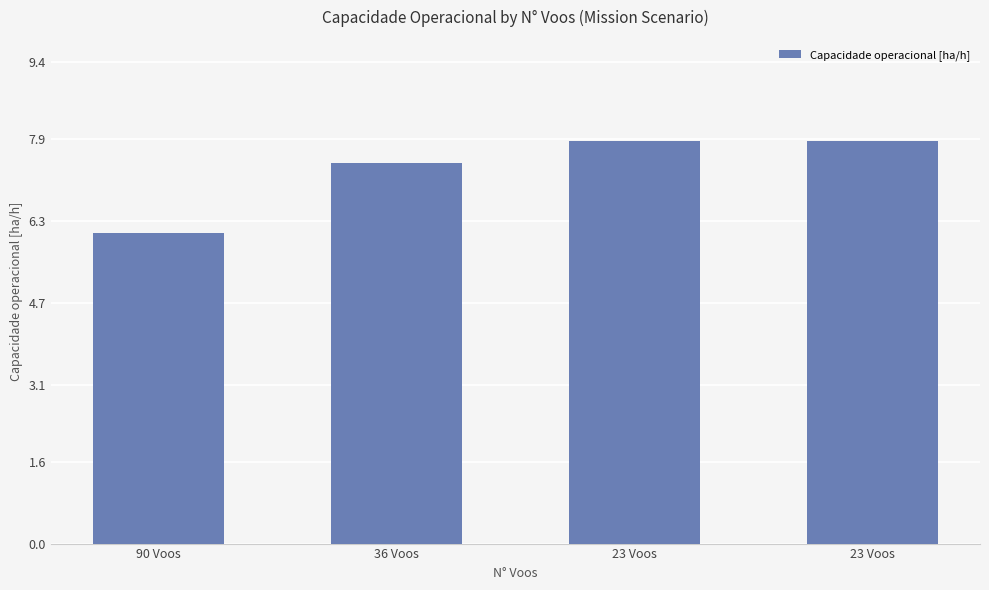

How many bars are there in total?

4